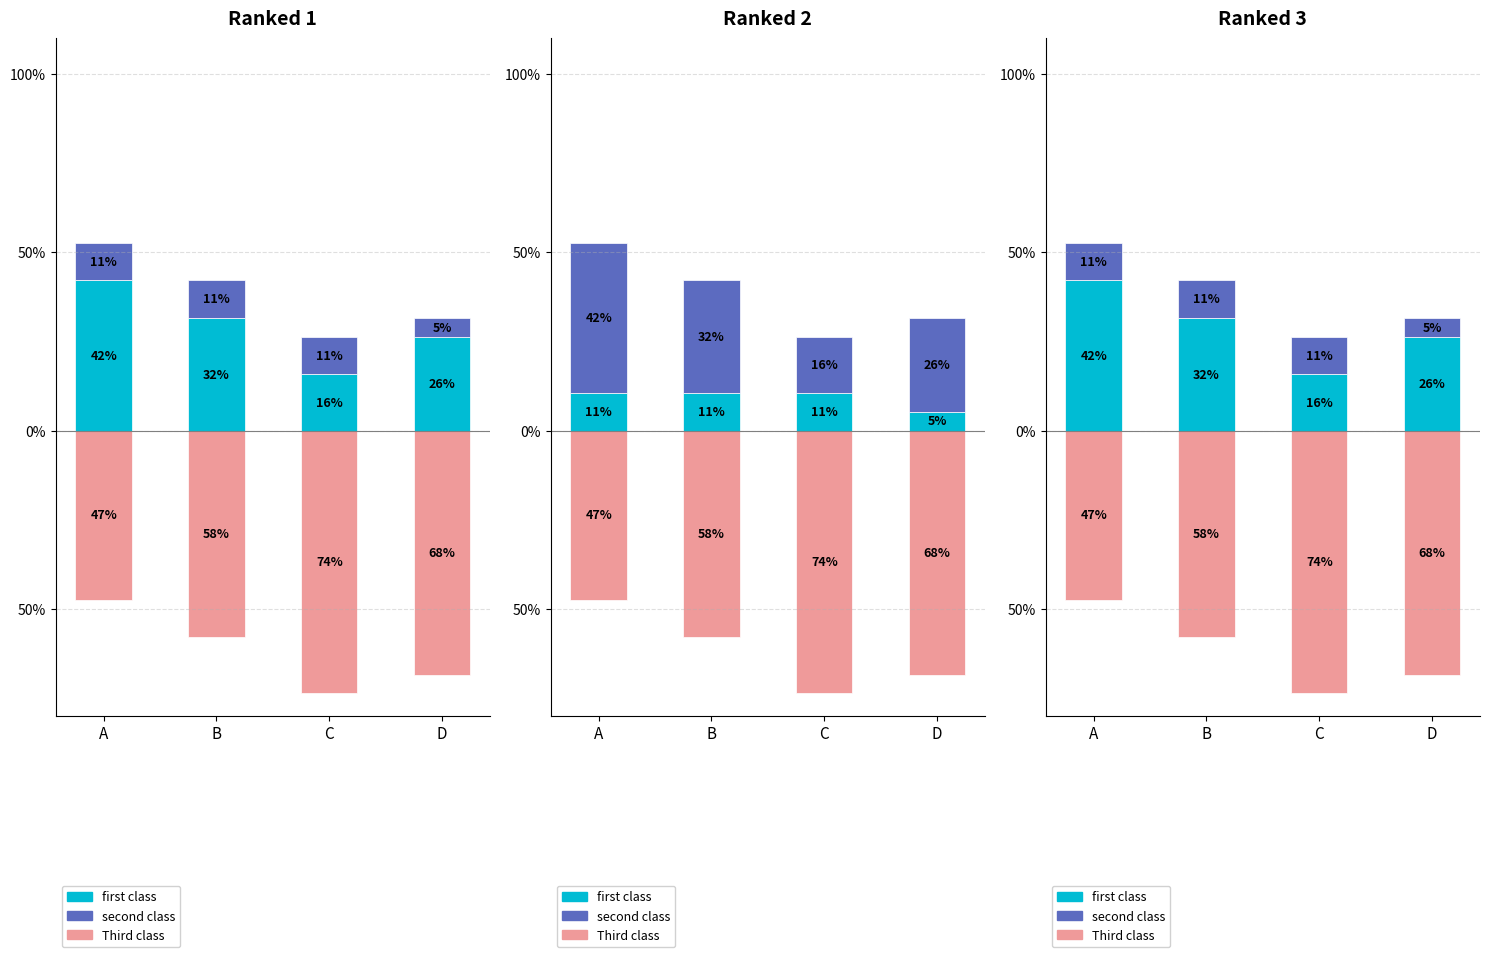

How many data points in second class are less than 10?

1